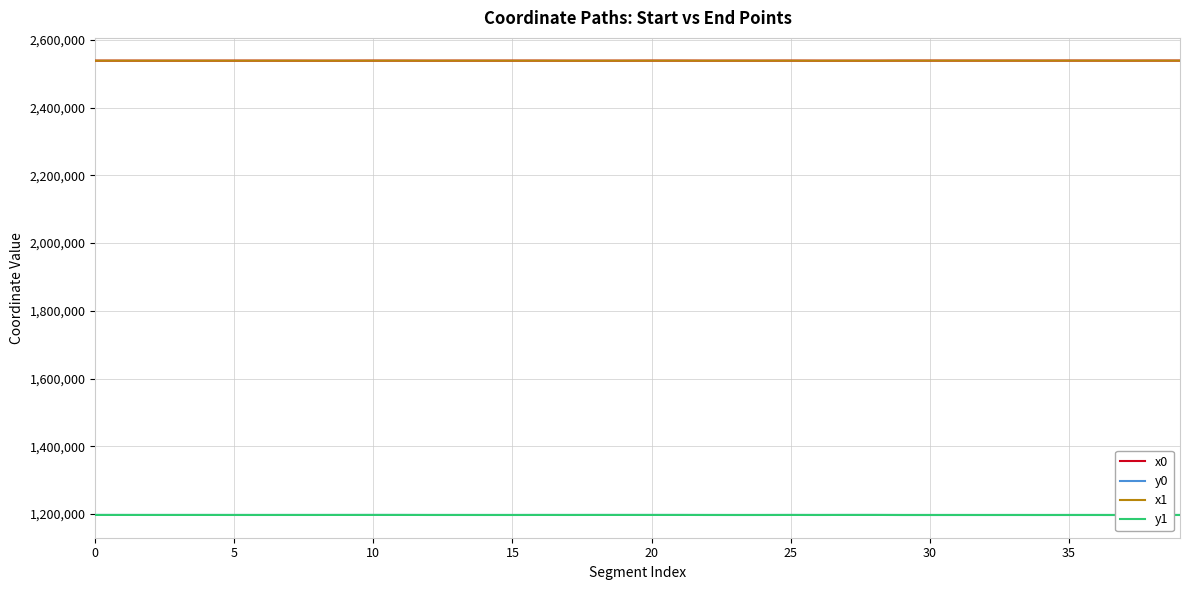

At which category is the sum across all series the highest?

11